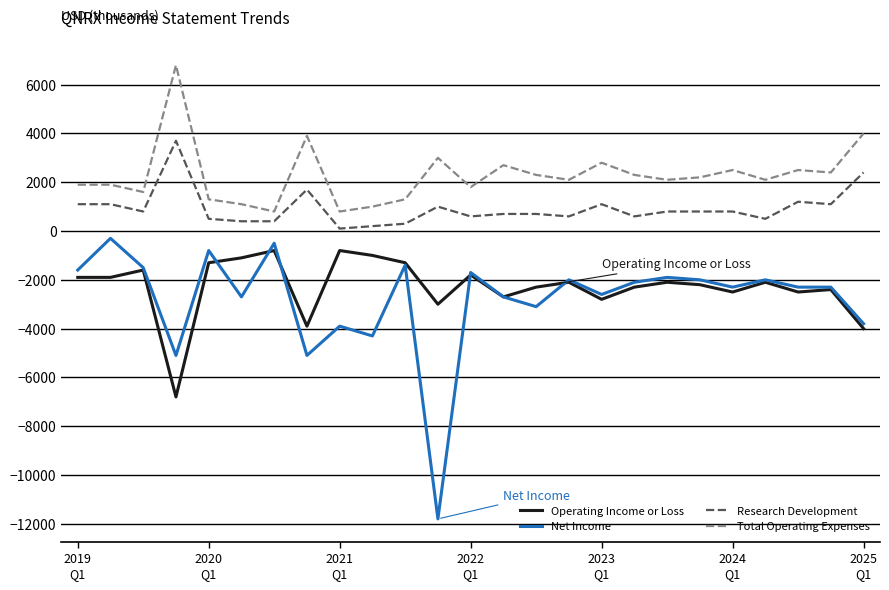

What is the minimum value for Total Operating Expenses?

800